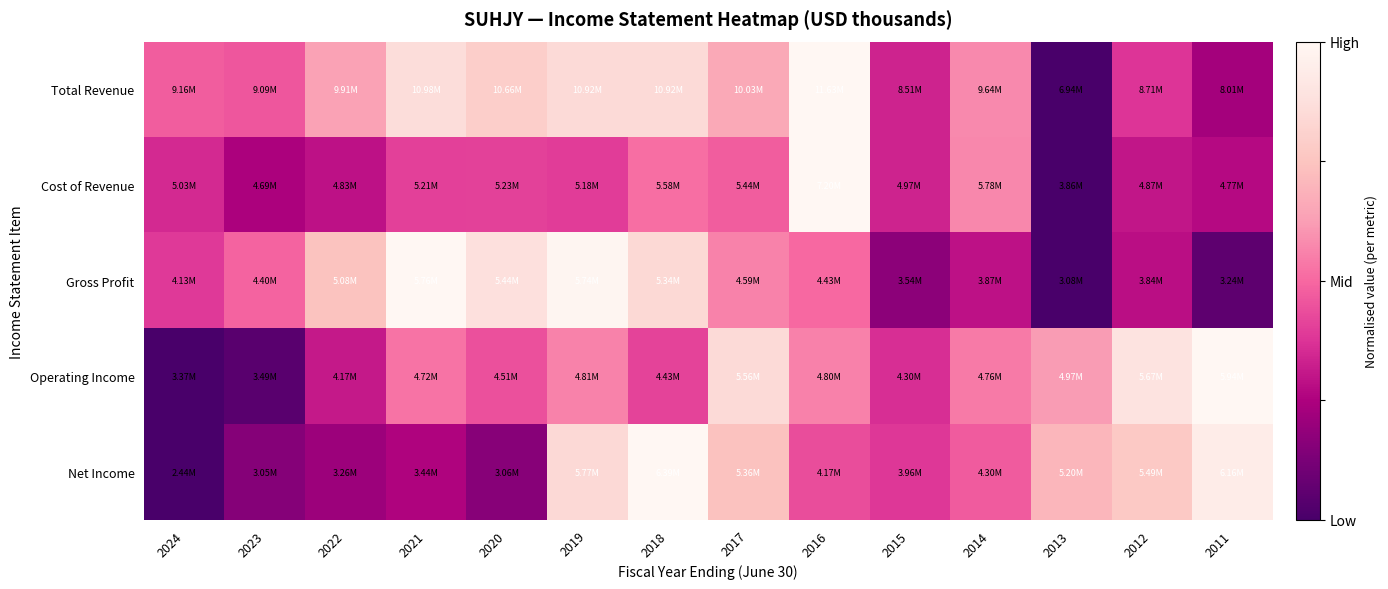

Which series has the largest total across all categories?

Total Revenue